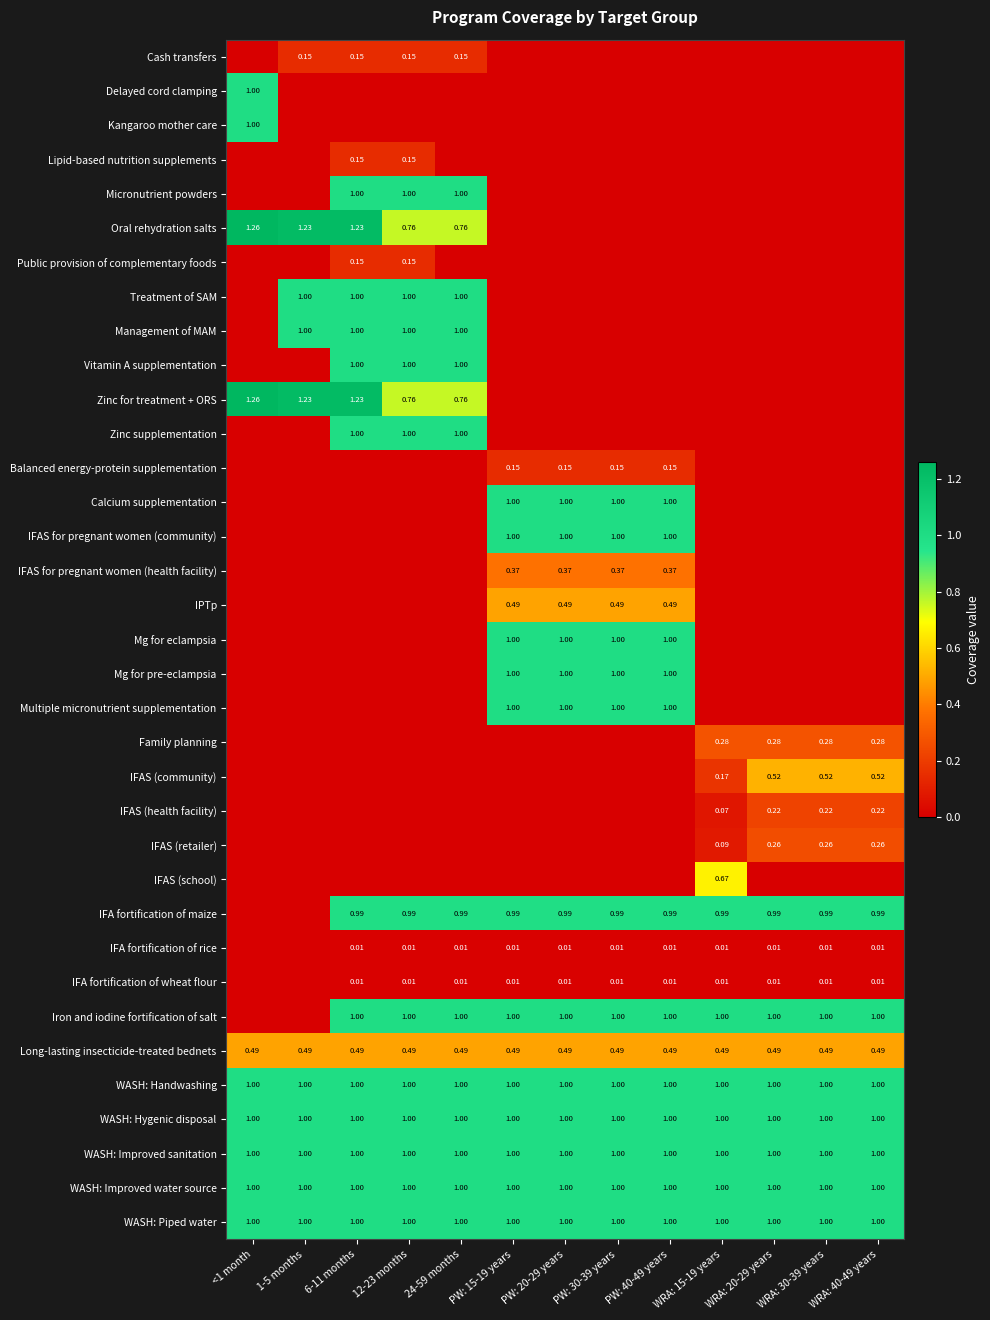

How many series are shown in this chart?

35